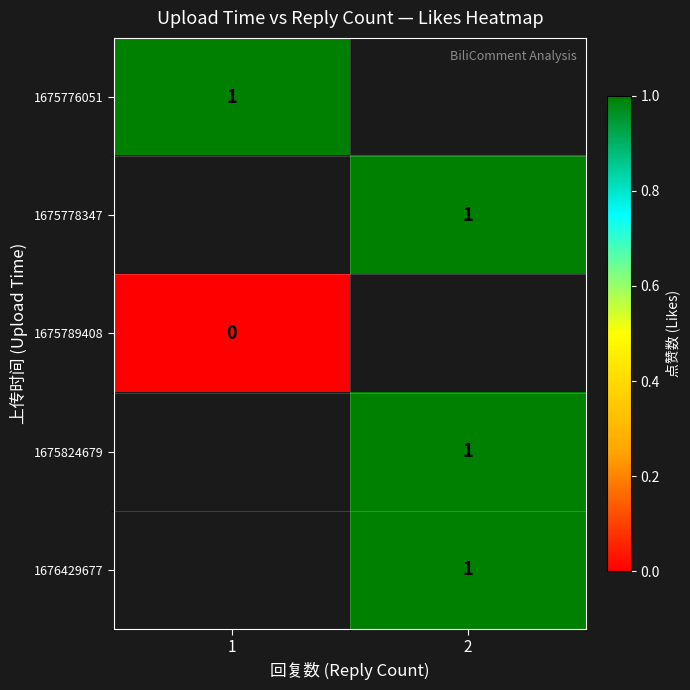

The value of 1675824679 at 2 is 1. True or false?

True